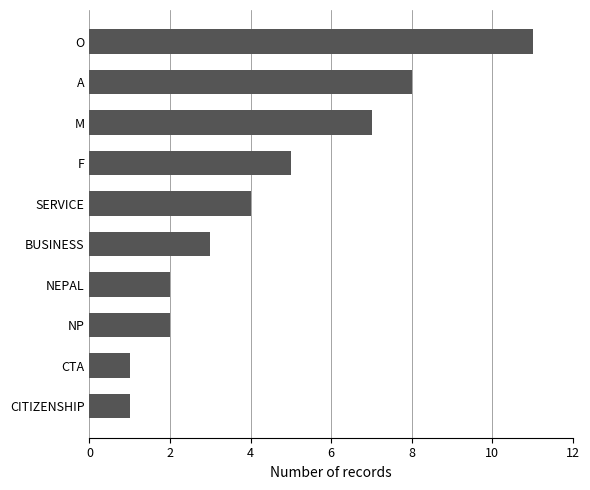

How many data points does each series have?

10